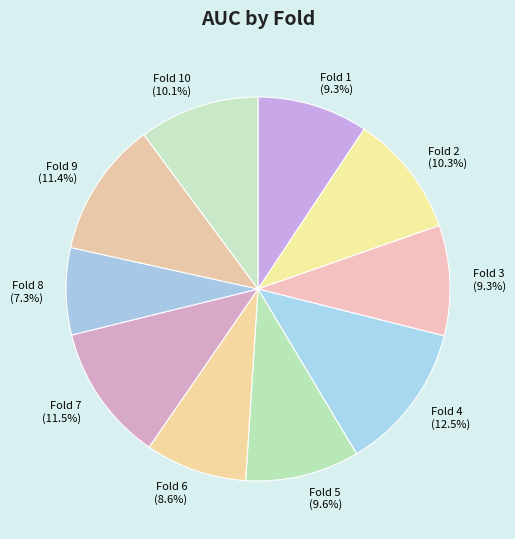

Between Fold 7 and Fold 4, which is larger?

Fold 4